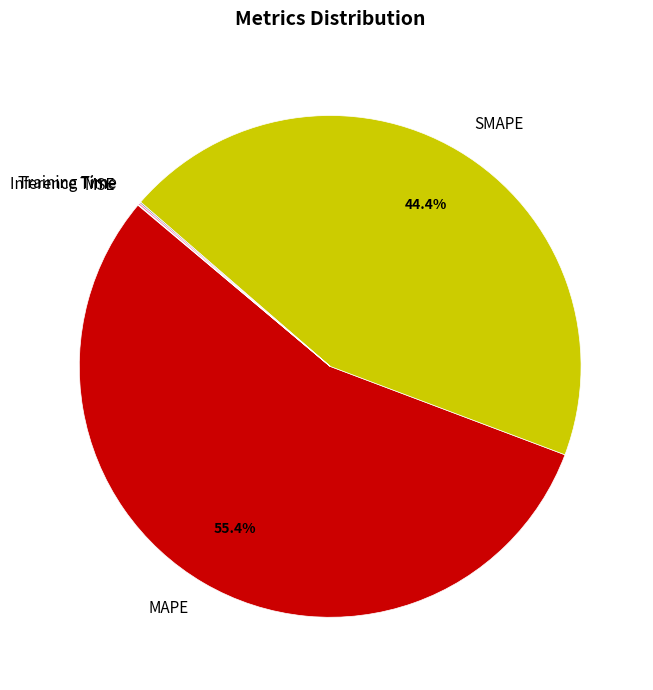

Which slice is the largest?

MAPE